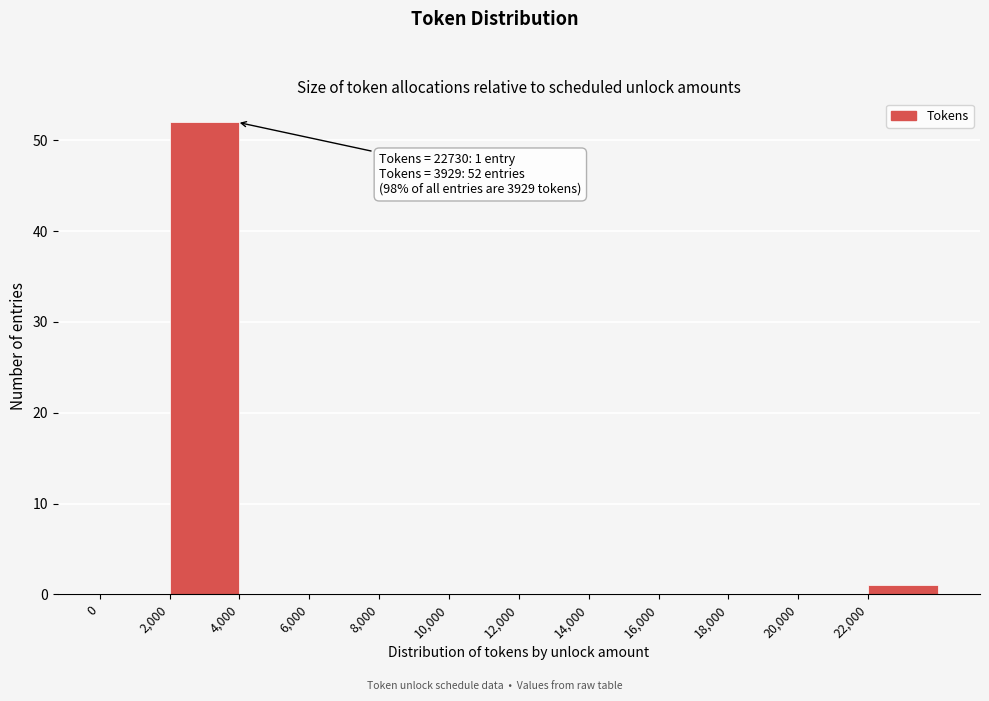

Which range on the x-axis has the tallest bar?

2000 to 4000